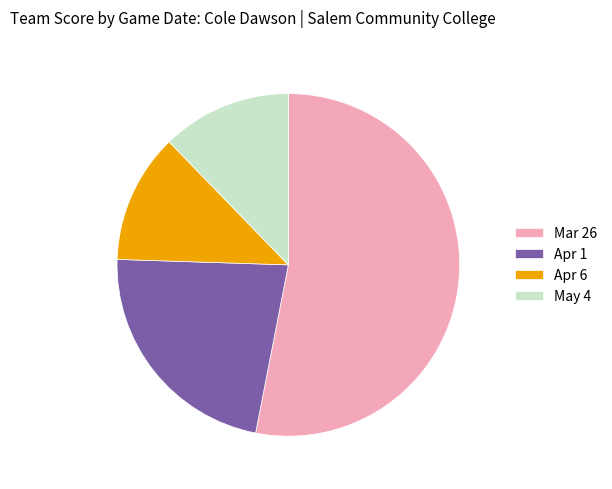

Is Mar 26 the majority of the pie?

Yes